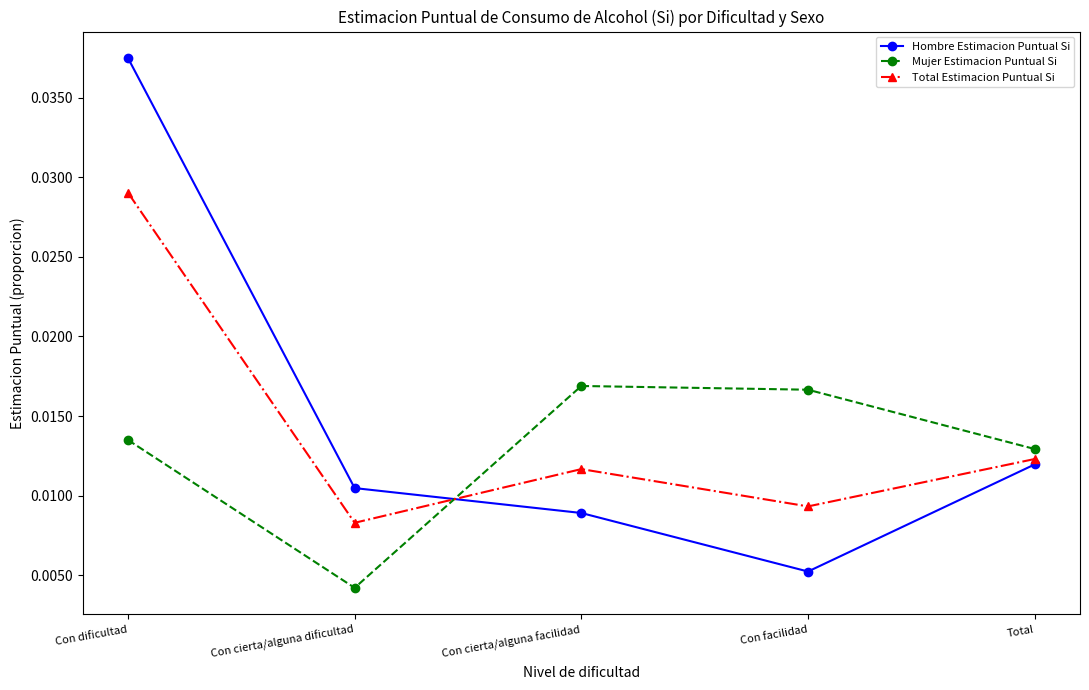

Which series has the largest range (max minus min)?

Hombre Estimacion Puntual Si